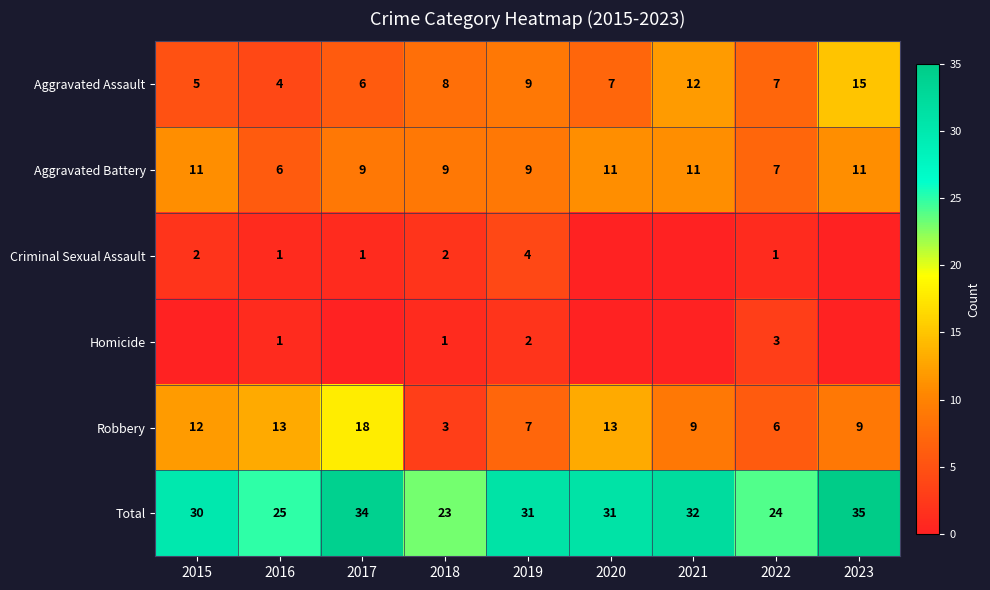

Rank the series at 2019 from lowest to highest value.

Homicide, Criminal Sexual Assault, Robbery, Aggravated Assault, Aggravated Battery, Total